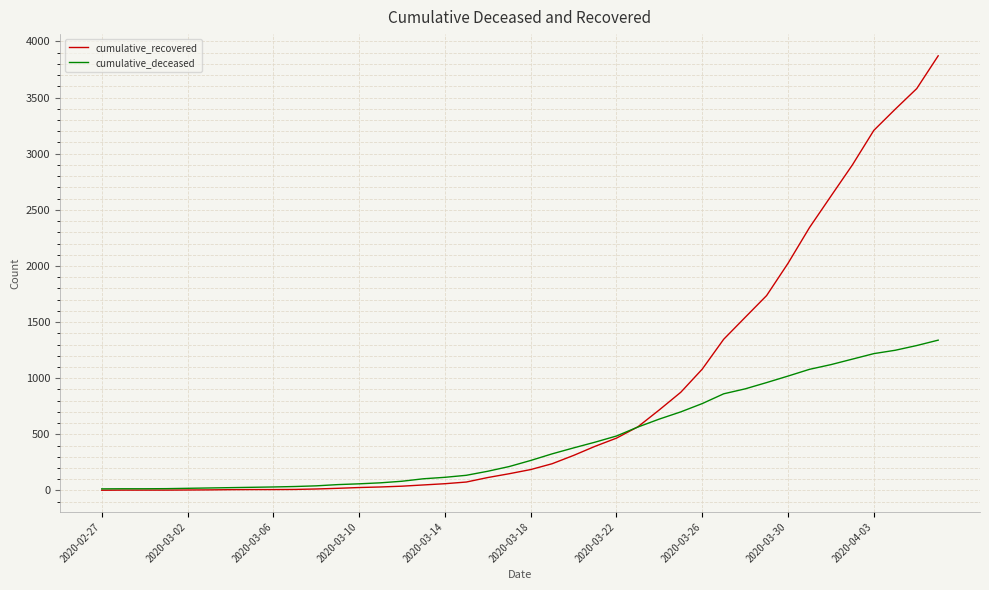

What are all the series names shown in the legend?

cumulative_recovered, cumulative_deceased